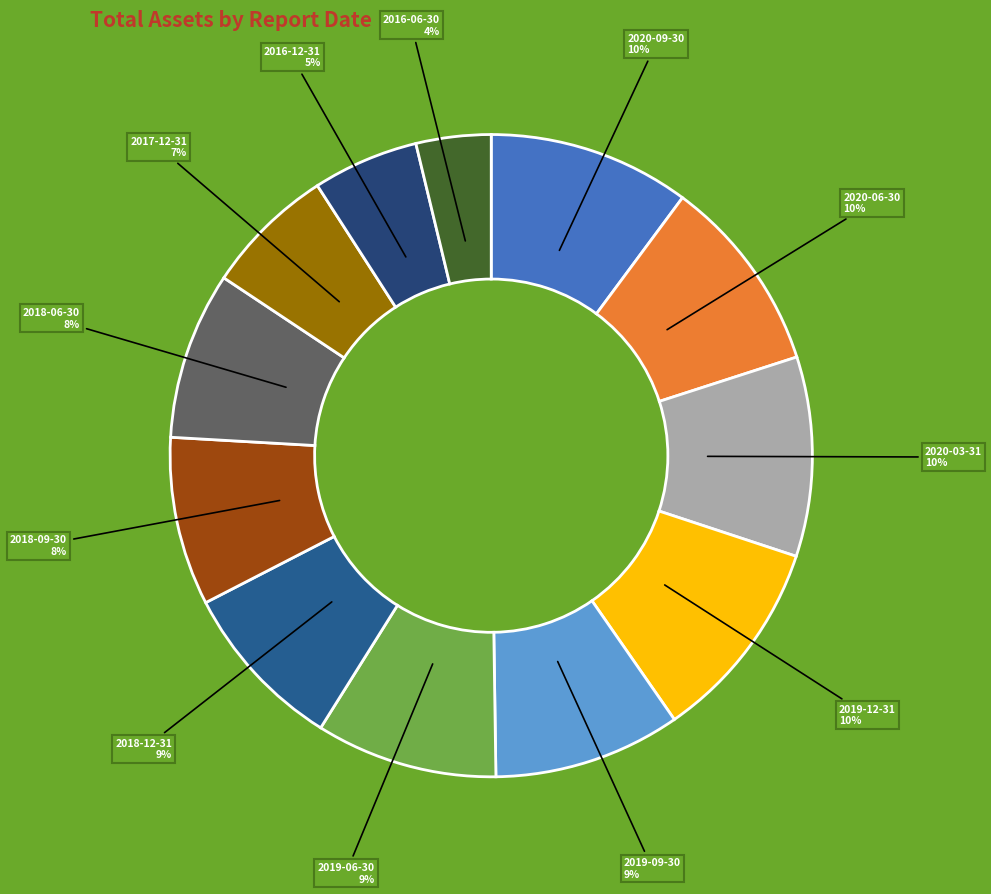

The 2016-06-30 slice represents 12% of the pie. True or false?

False